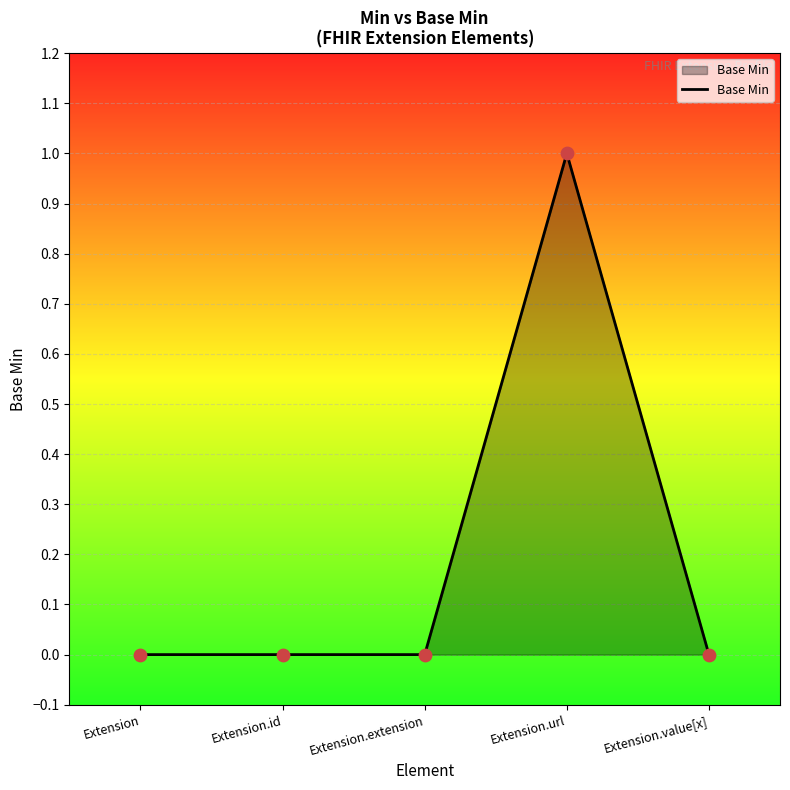

Between Extension and Extension.url, which is larger?

Extension.url